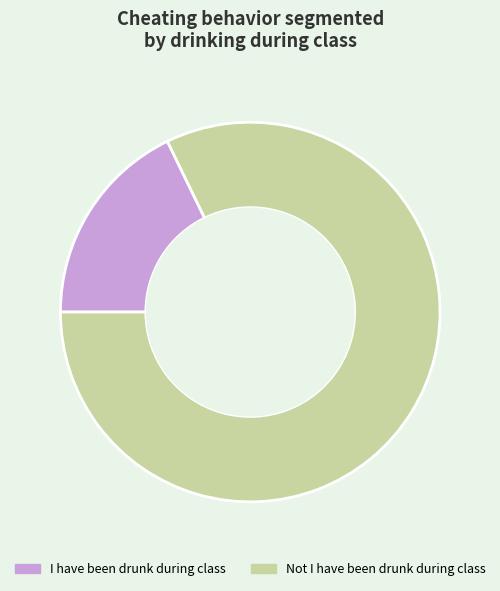

Between I have been drunk during class and Not I have been drunk during class, which is larger?

Not I have been drunk during class